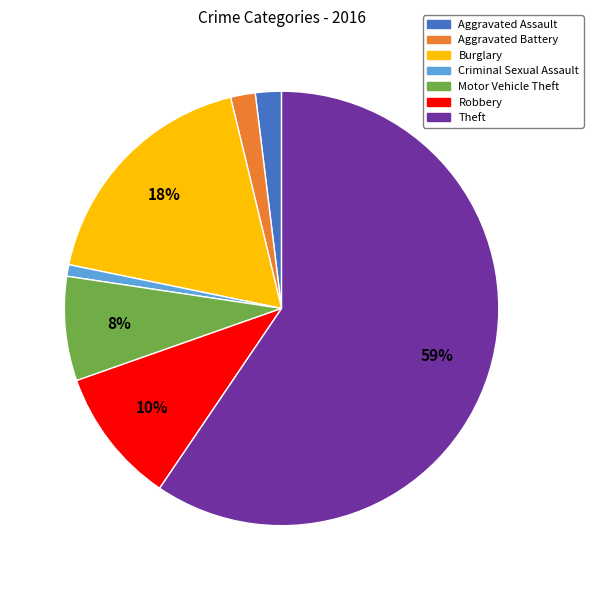

Does any single category account for the majority?

Yes